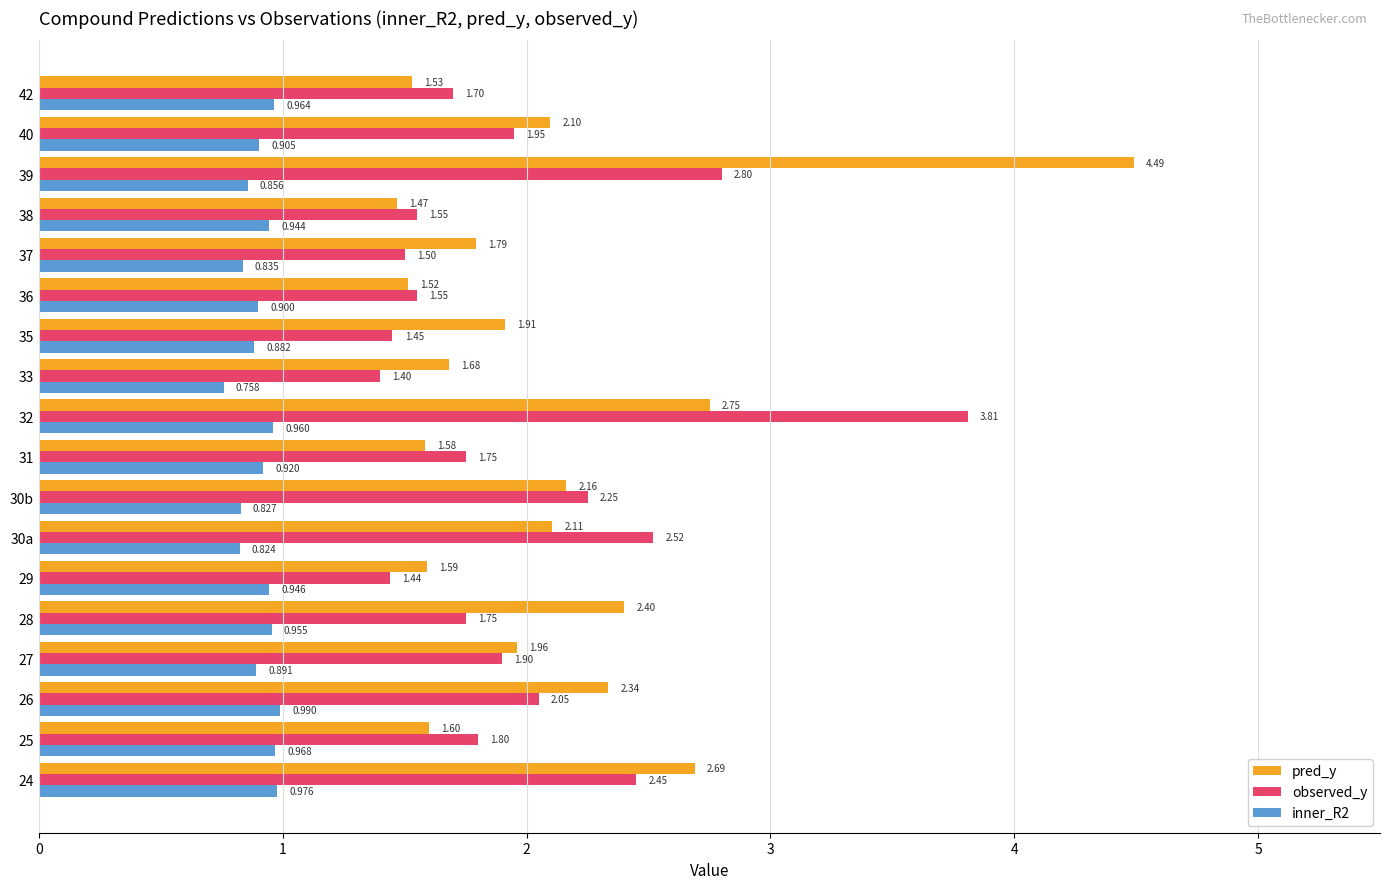

Is the value of observed_y at 28 greater than the value of inner_R2 at 39?

Yes